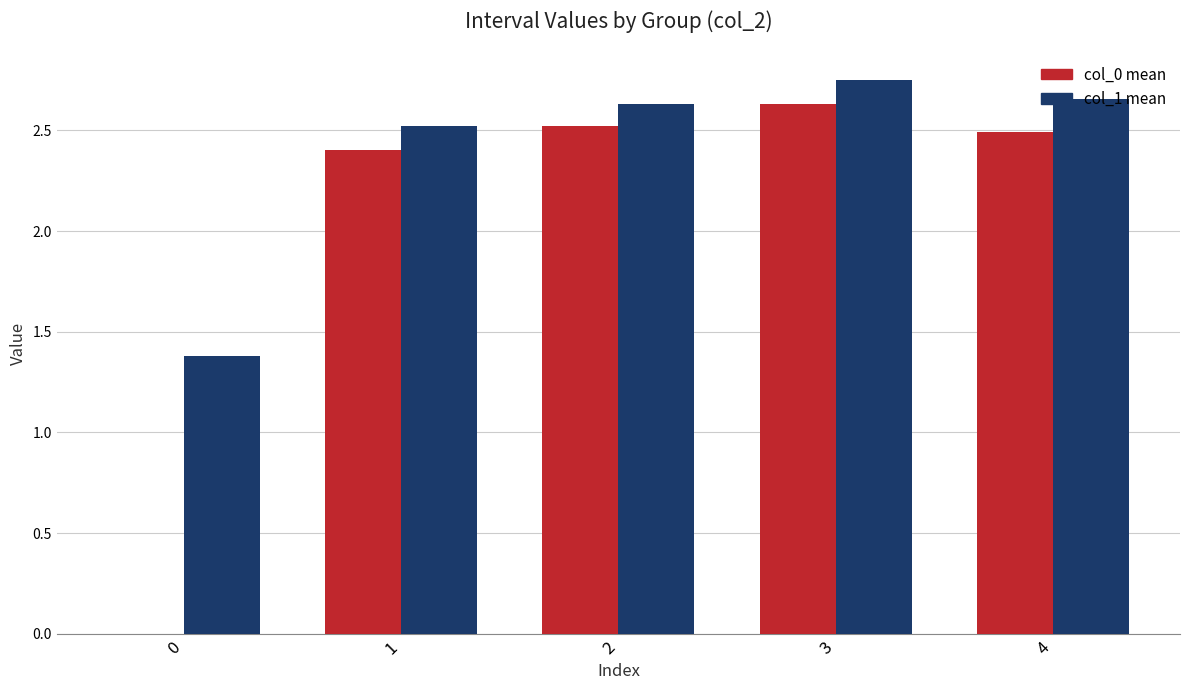

Count the col_1 mean values in the range 2 to 3.

4